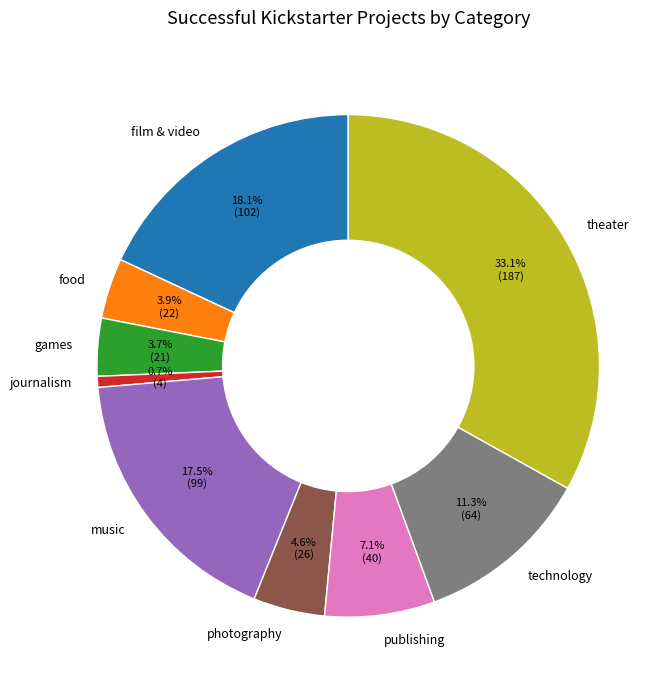

Does any single category account for the majority?

No